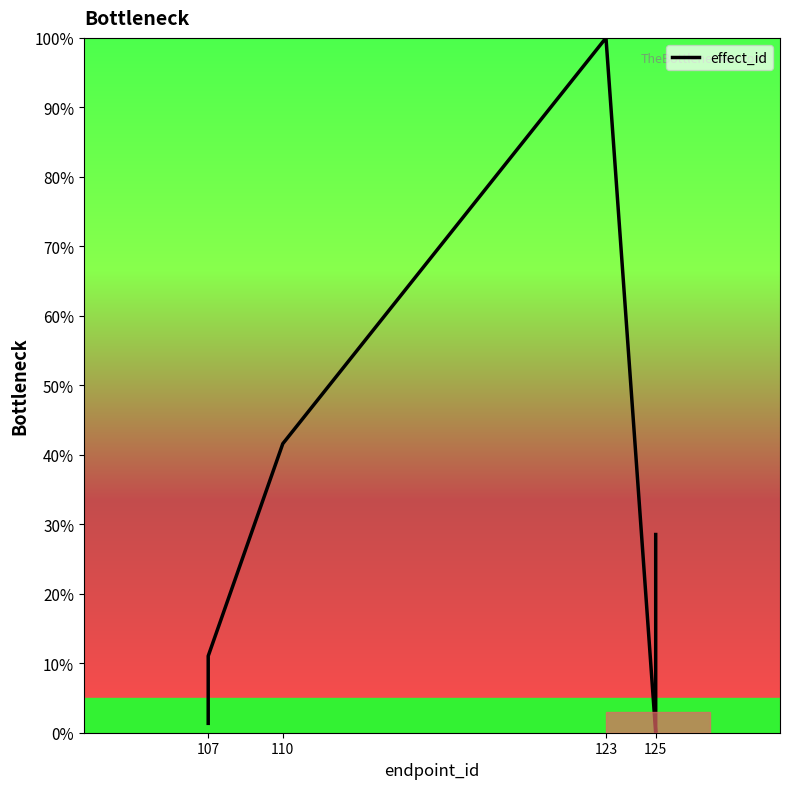

Does the chart display data point markers on the line(s)?

No